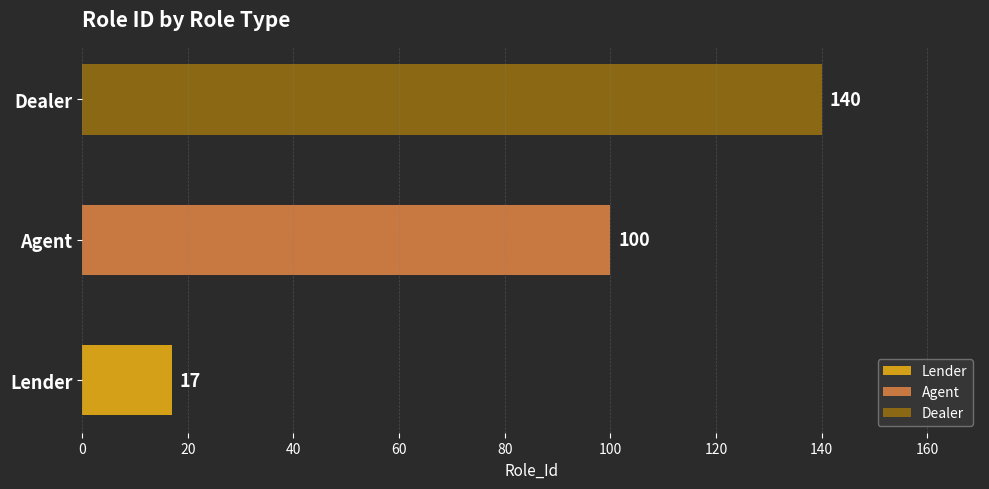

List the labels in order of value, smallest first.

Lender, Agent, Dealer